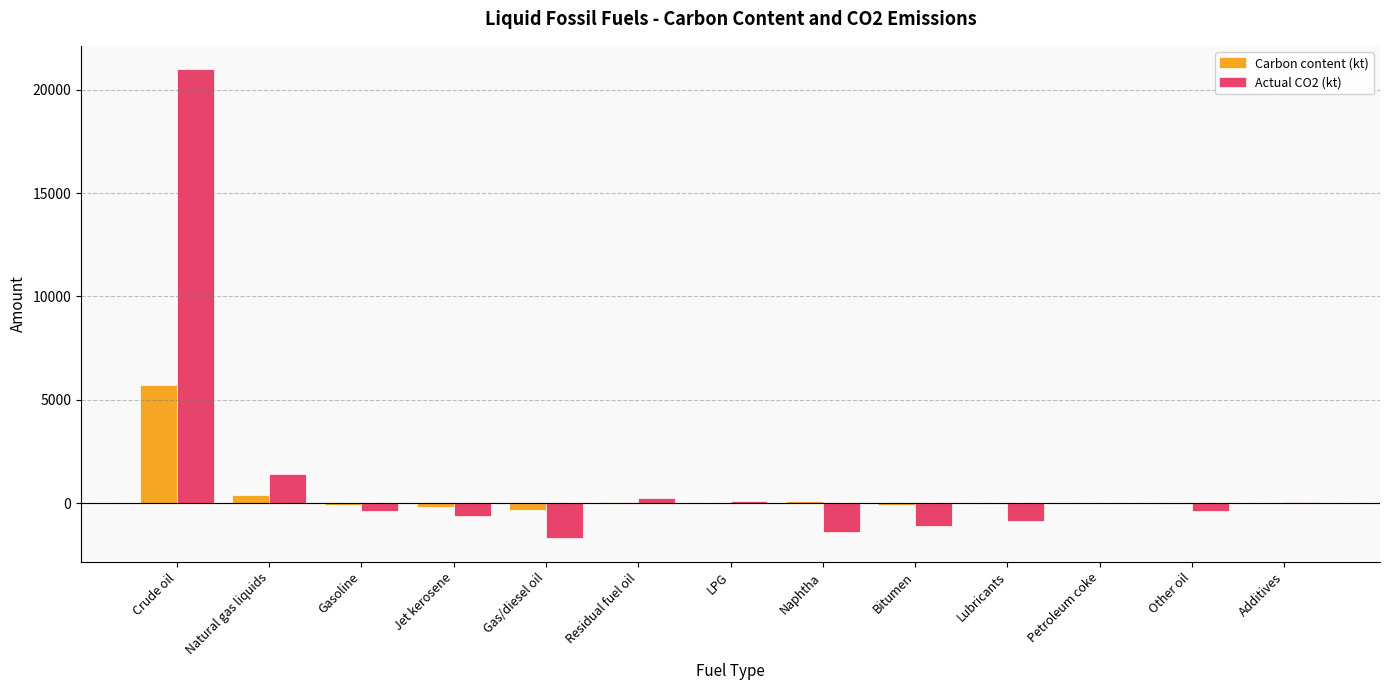

How many groups of bars are there?

13